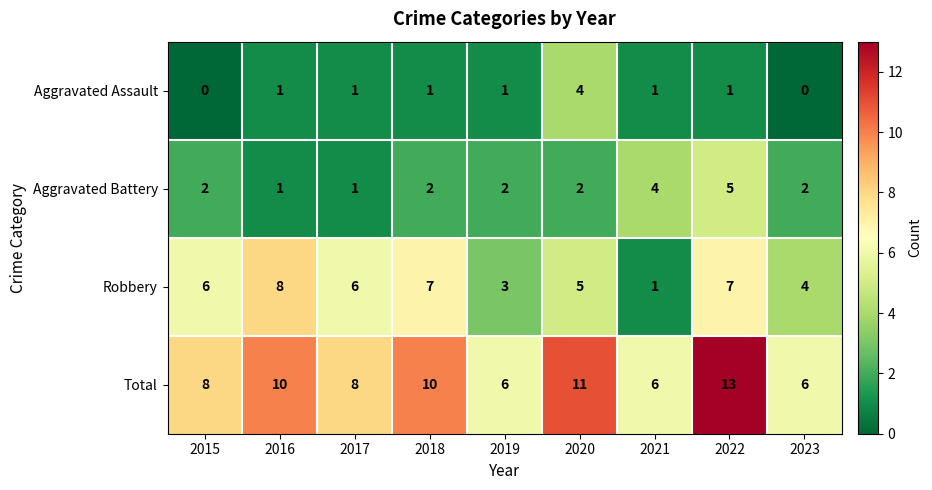

The Aggravated Assault series shows 0 at 2016. True or false?

False